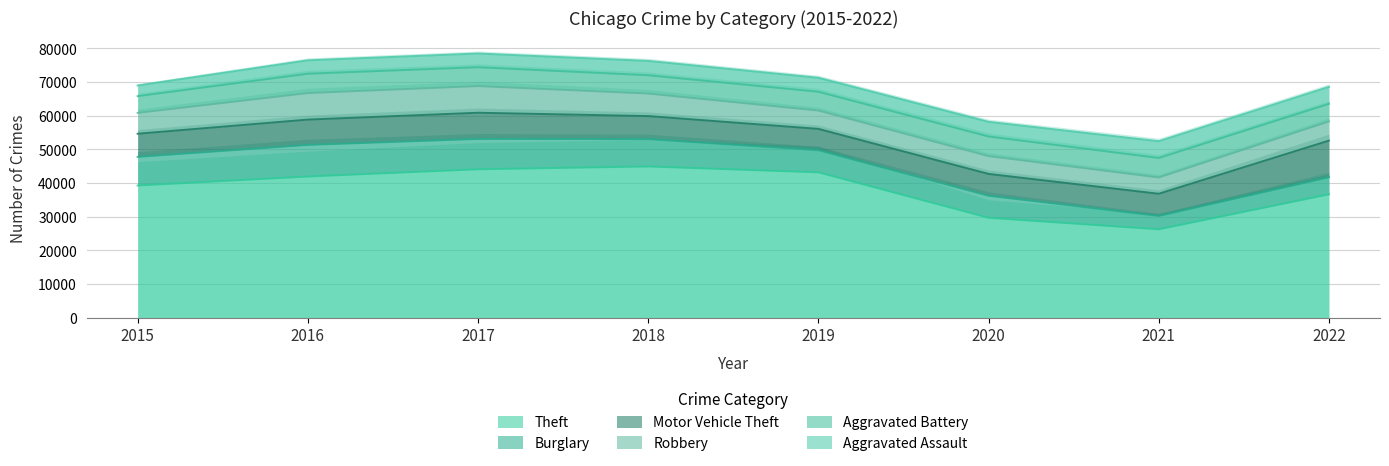

Which series changed the most between 2016 and 2022?

Theft